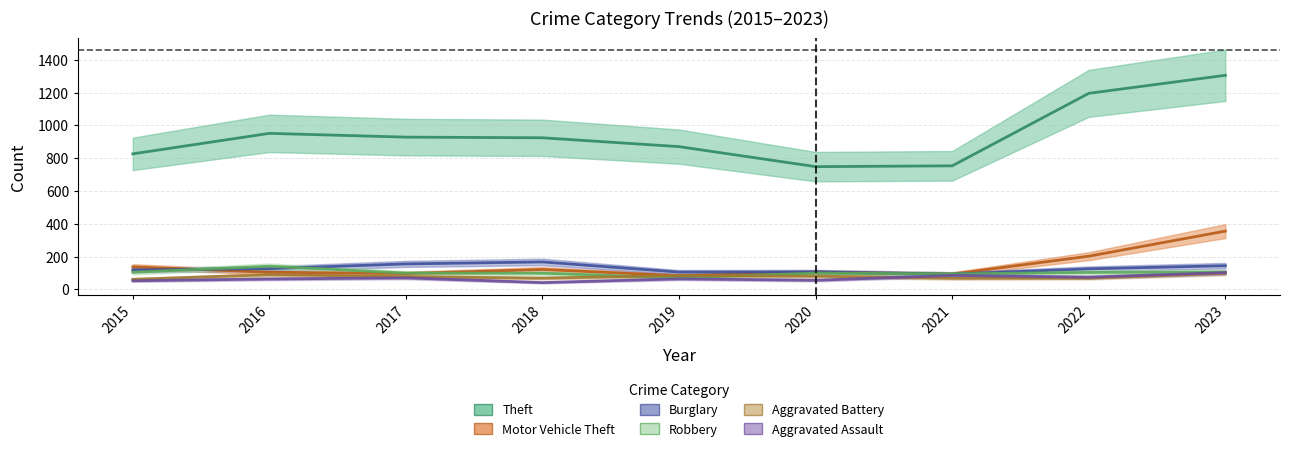

Where is Robbery nearest to the value 105?

2023